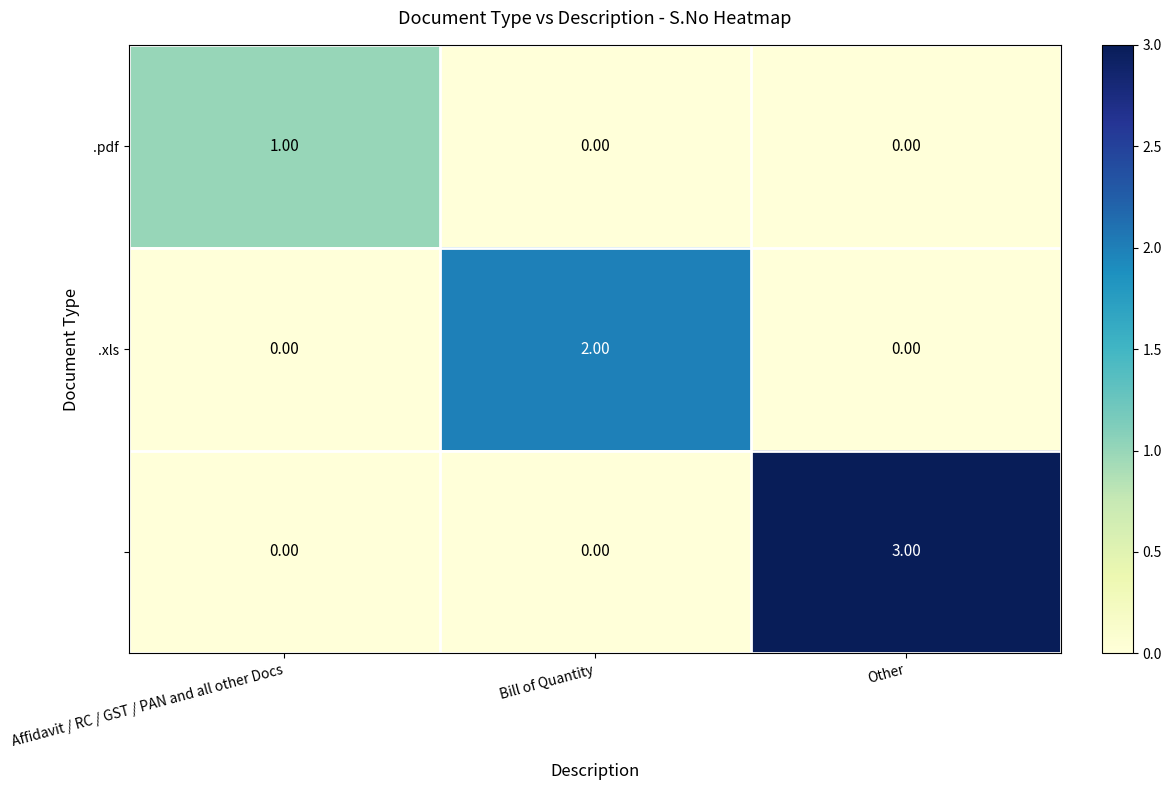

At which category is the sum across all series the highest?

Other